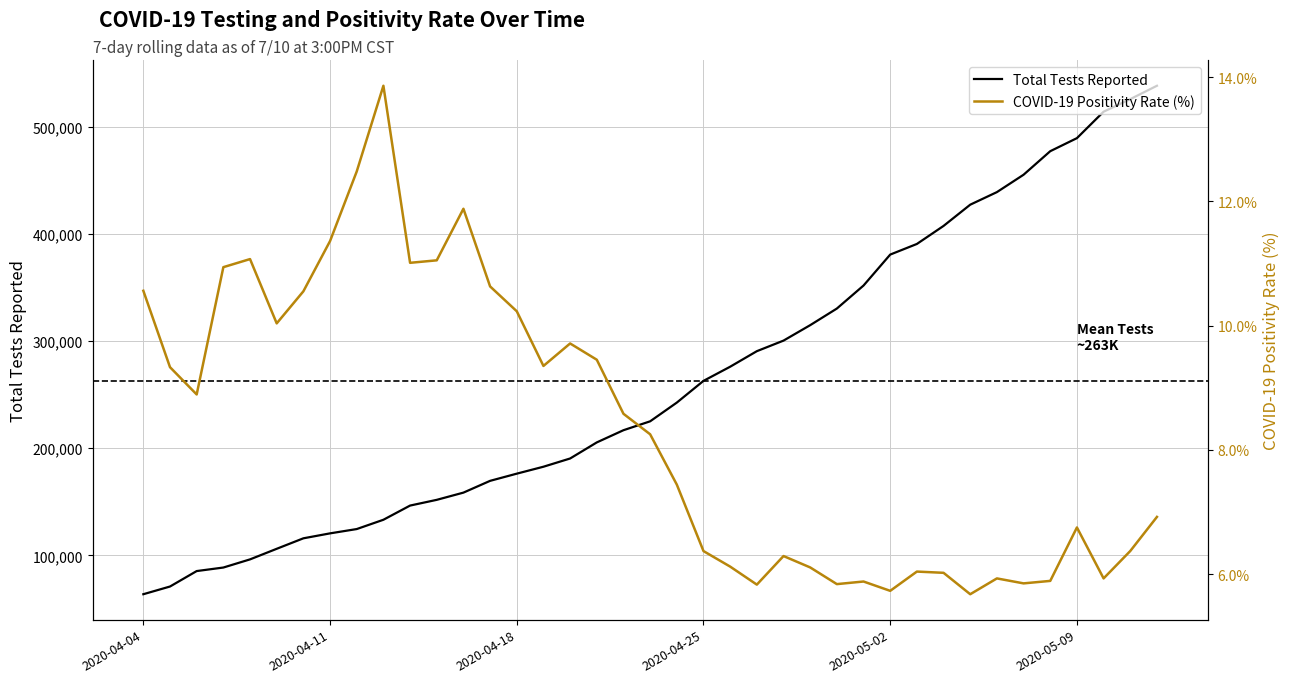

What is the maximum value for Total Tests Reported?

538172